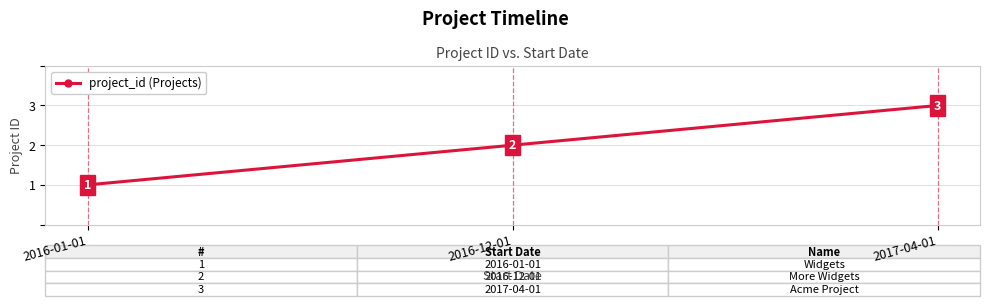

Count the values in the range 1 to 3.

3